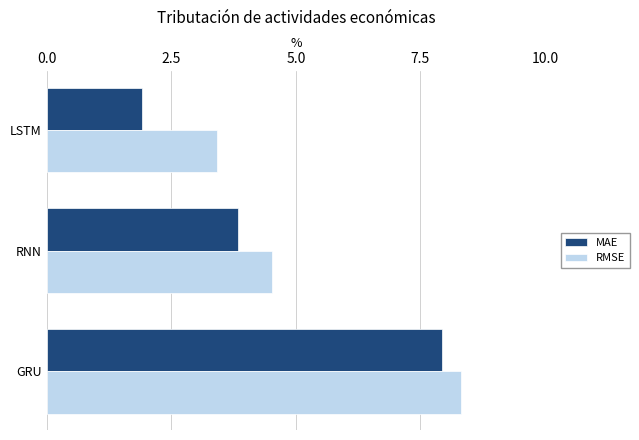

The MAE series shows 7.9 at GRU. True or false?

True